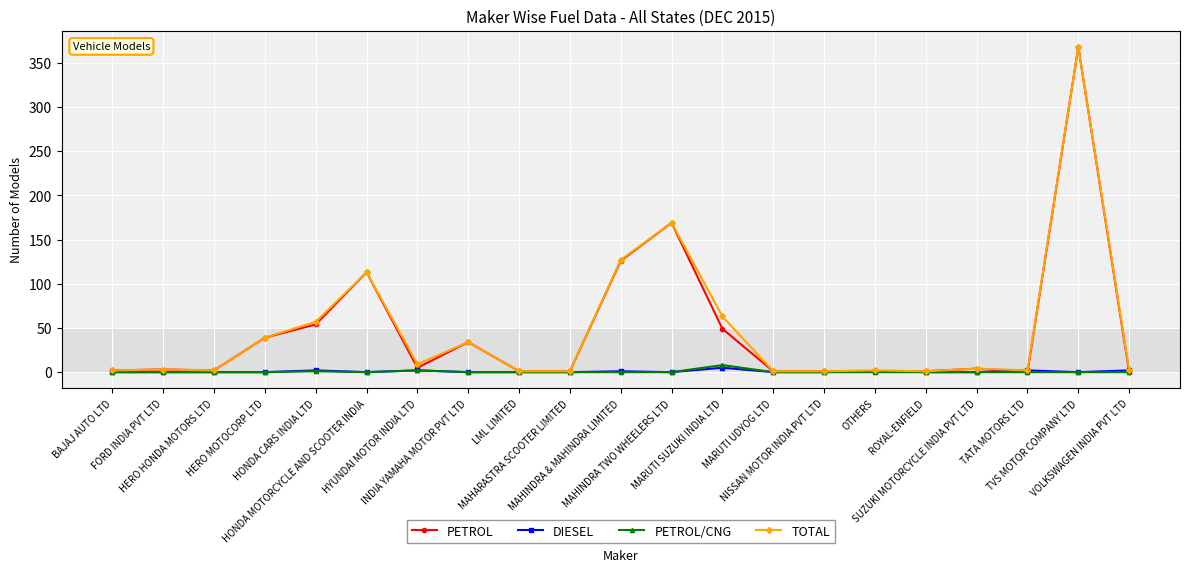

Which series has the widest spread of values?

PETROL